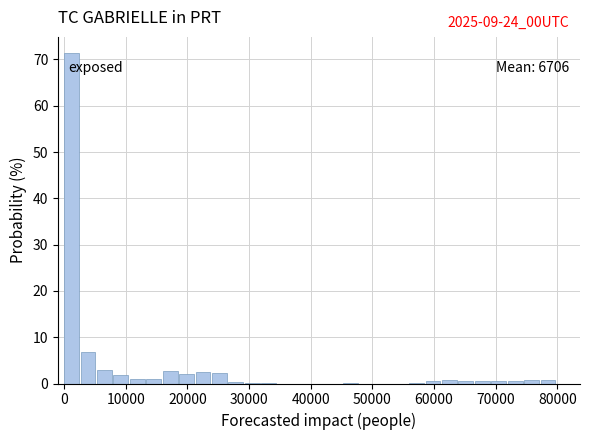

Read against the x-axis, roughly where is the centre of the tallest bar?

1000